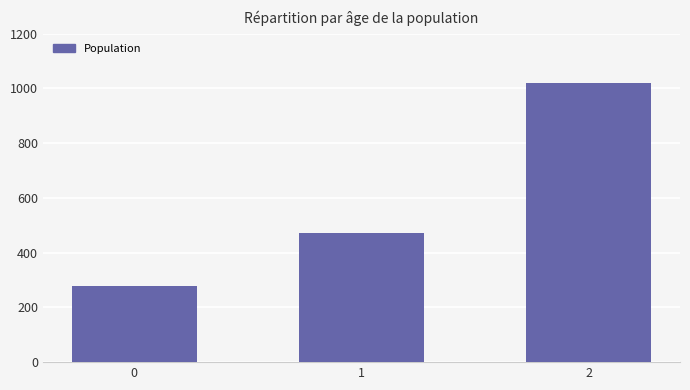

List the labels in order of value, smallest first.

0, 1, 2